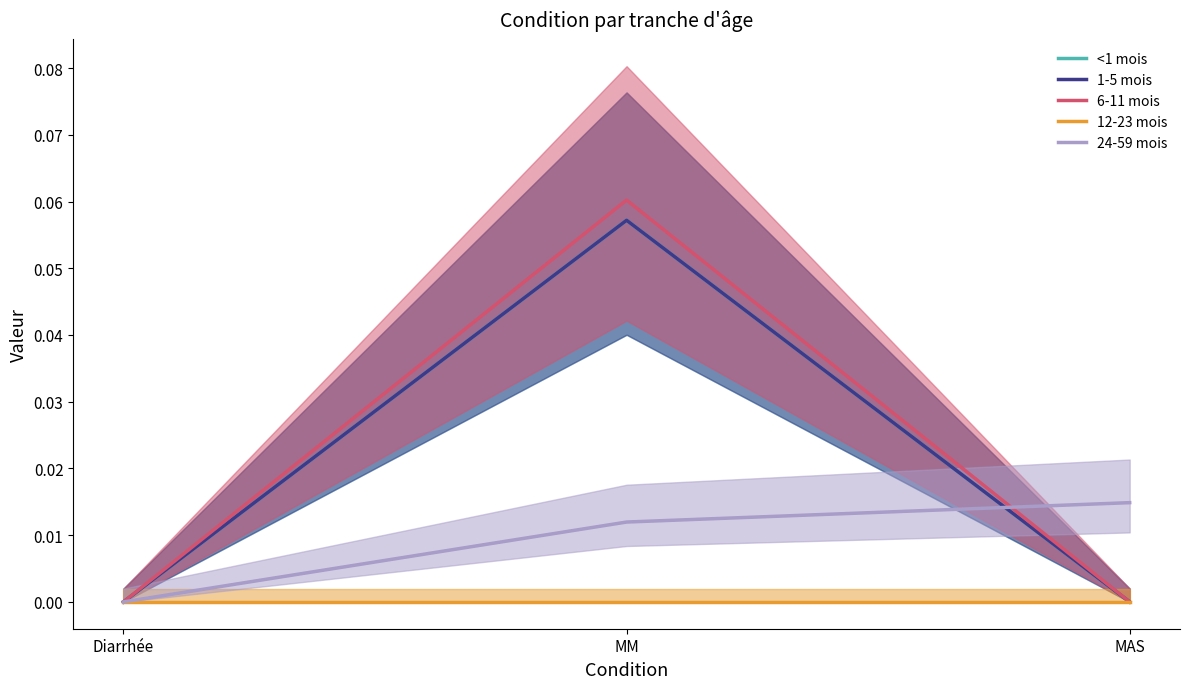

Reading right to left, transcribe all the data shown in this chart.

<1 mois: MAS=0.0	MM=0.1	Diarrhée=0.0
1-5 mois: MAS=0.0	MM=0.1	Diarrhée=0.0
6-11 mois: MAS=0.0	MM=0.1	Diarrhée=0.0
12-23 mois: MAS=0.0	MM=0.0	Diarrhée=0.0
24-59 mois: MAS=0.0	MM=0.0	Diarrhée=0.0